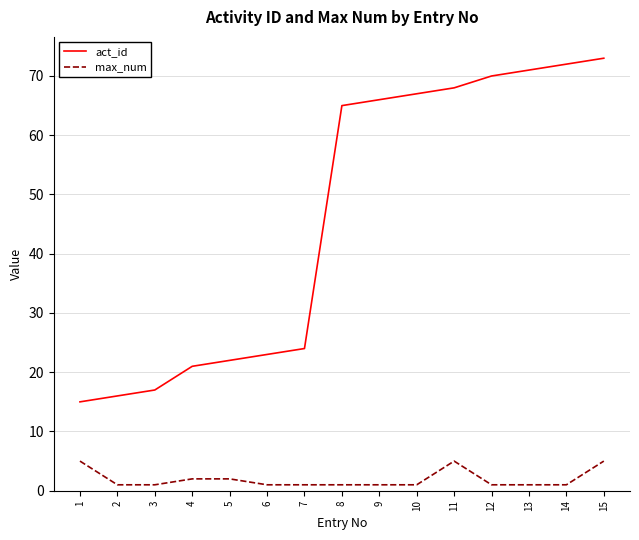

What is the sum of the act_id values at 13 and 15?

144